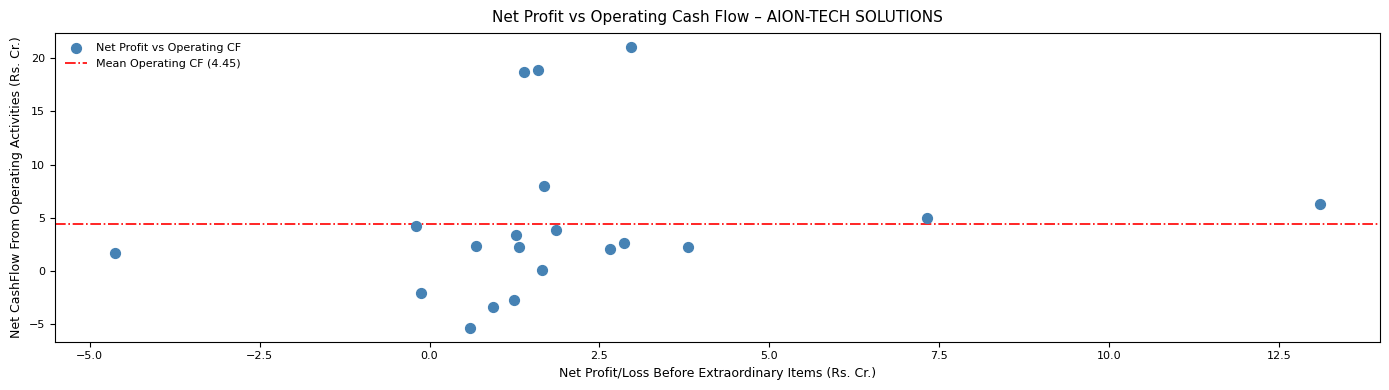

What Y value in the scatter plot is closest to 7?

6.3